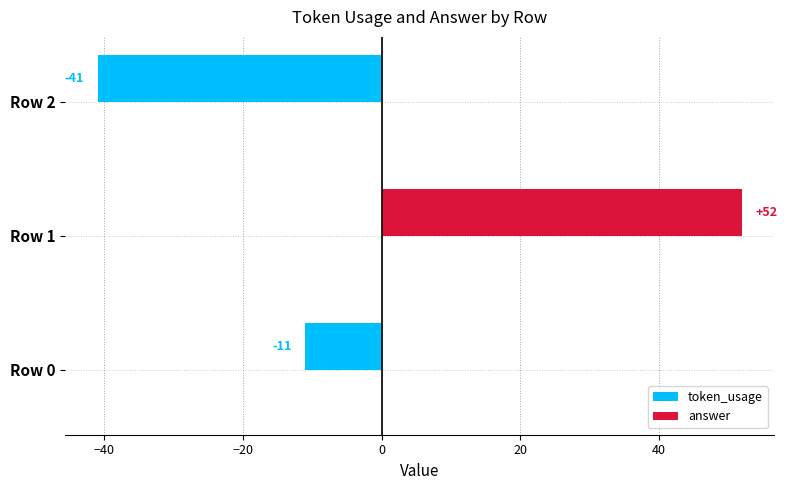

Count the values in the range -41 to 52.

3